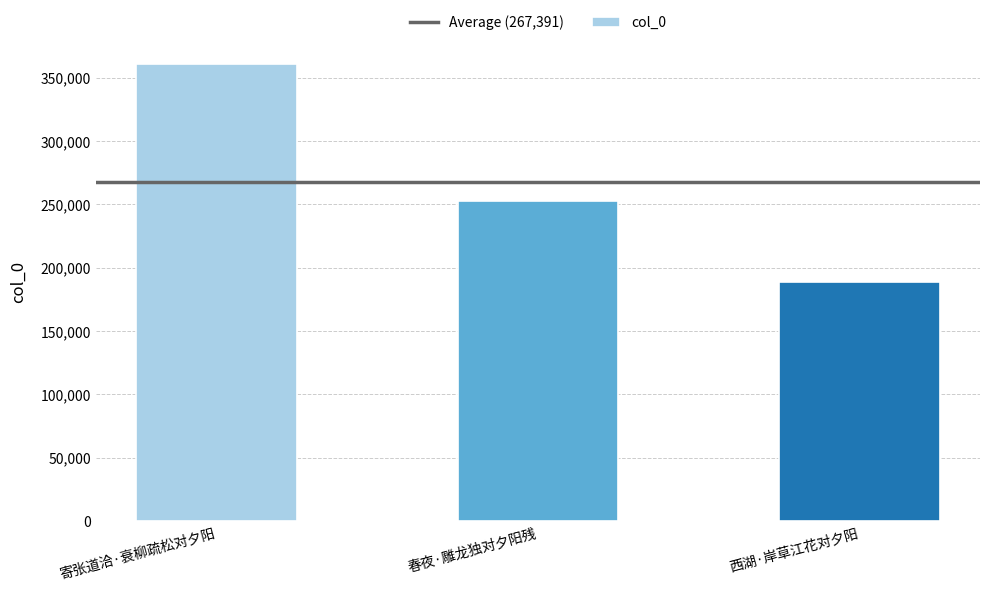

What is the label of the 3rd bar from the left?

西湖·岸草江花对夕阳